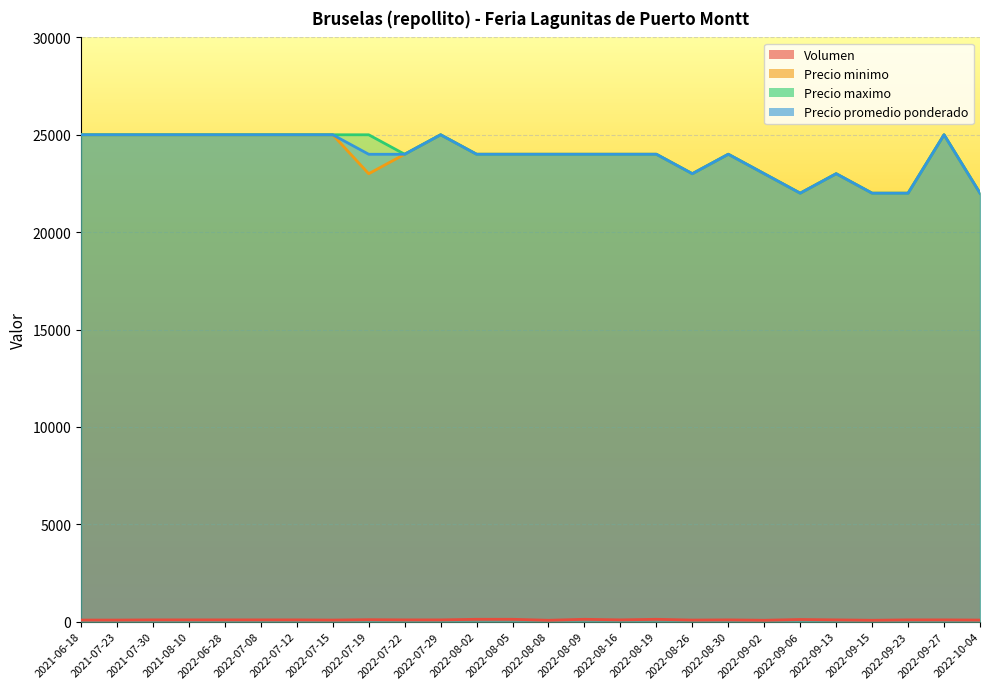

At which category is the sum across all series the highest?

2022-07-12